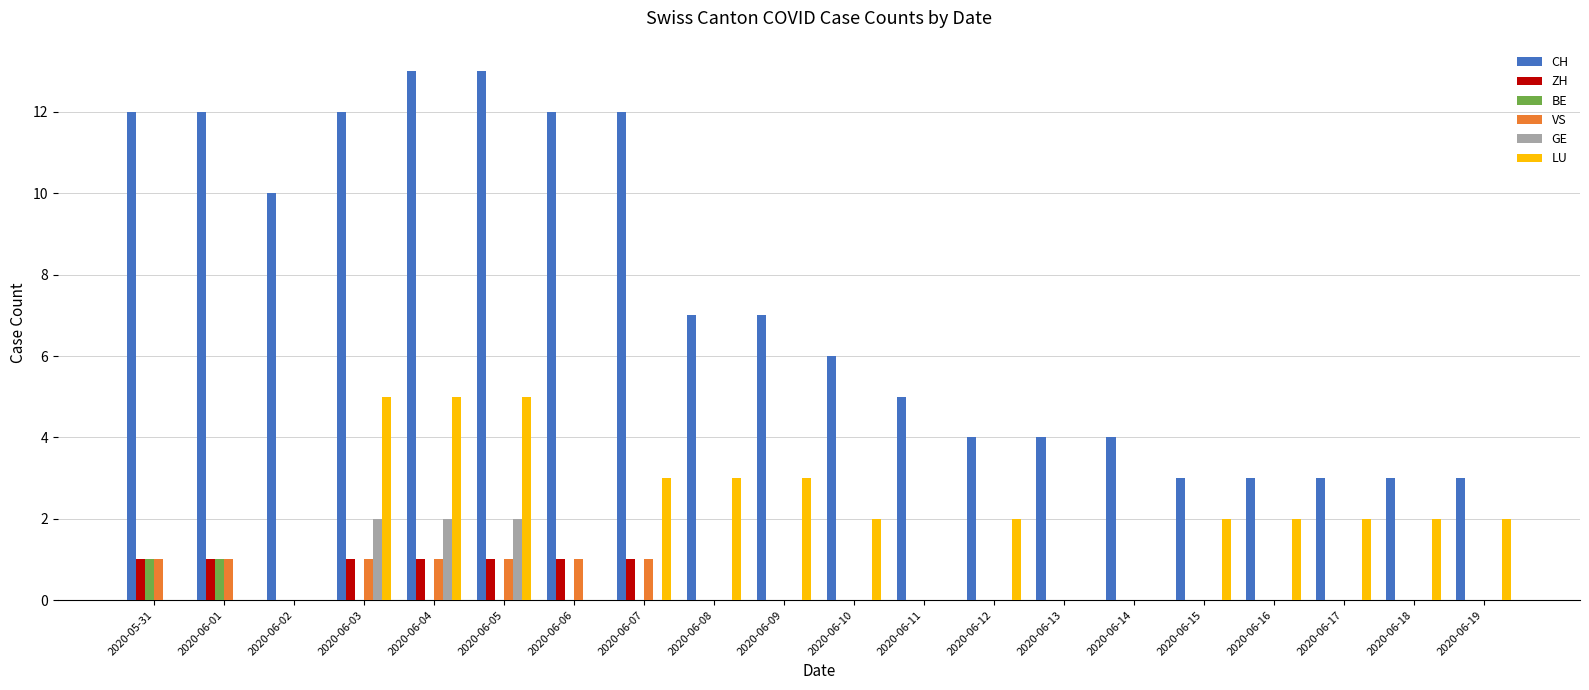

What is the sum of all CH values?

148